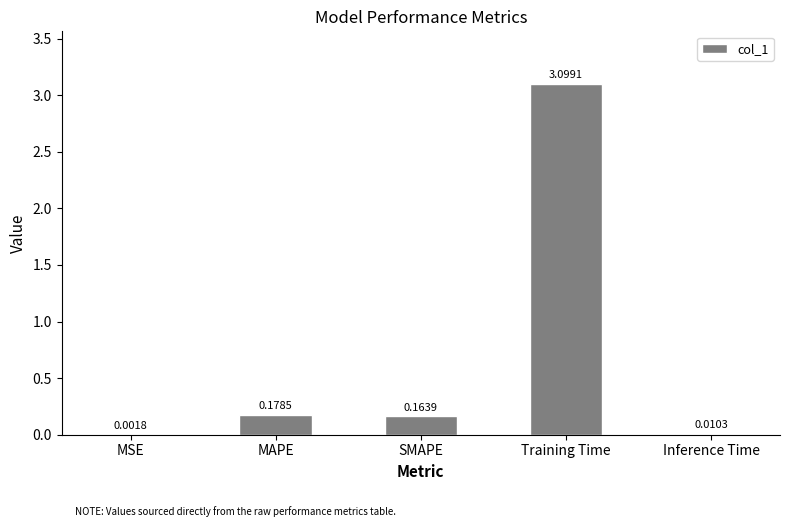

What is the average value?

0.7